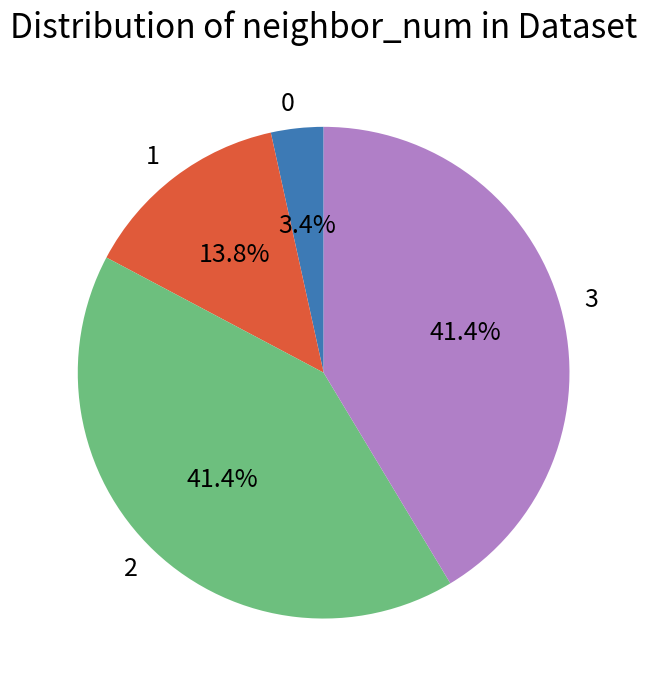

The 1 slice represents 27% of the pie. True or false?

False